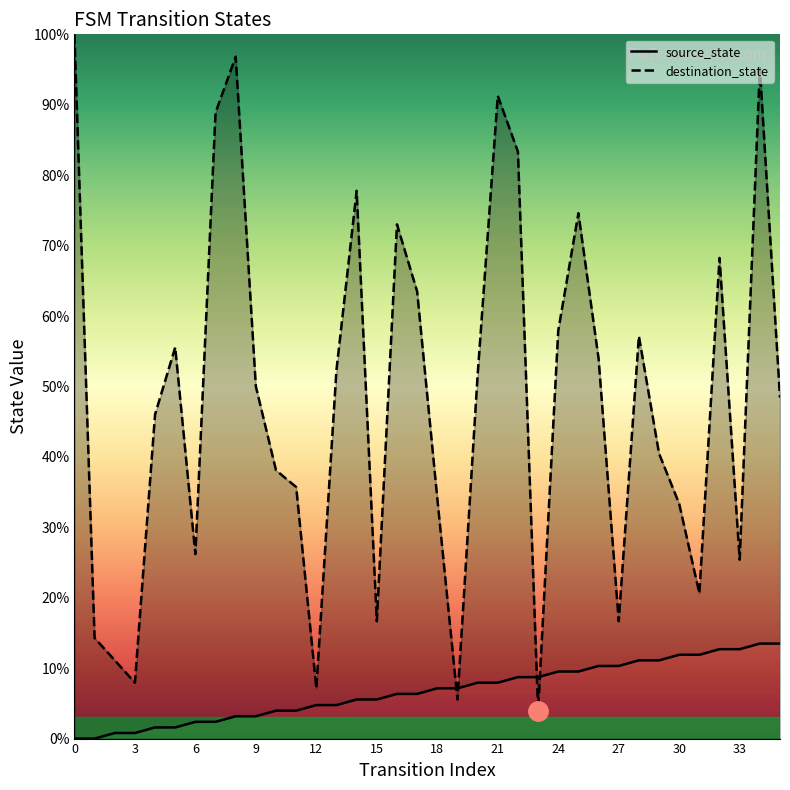

What is the label of the 16th point from the right?

20